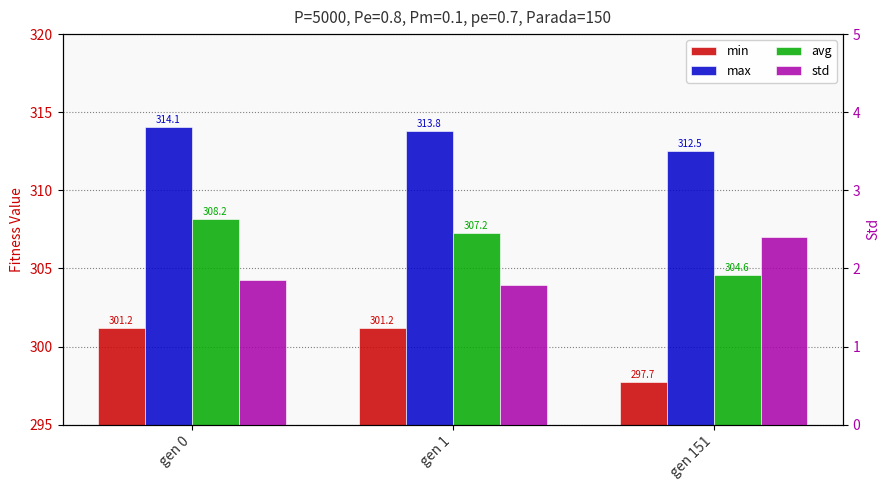

Which series has the largest total across all categories?

max